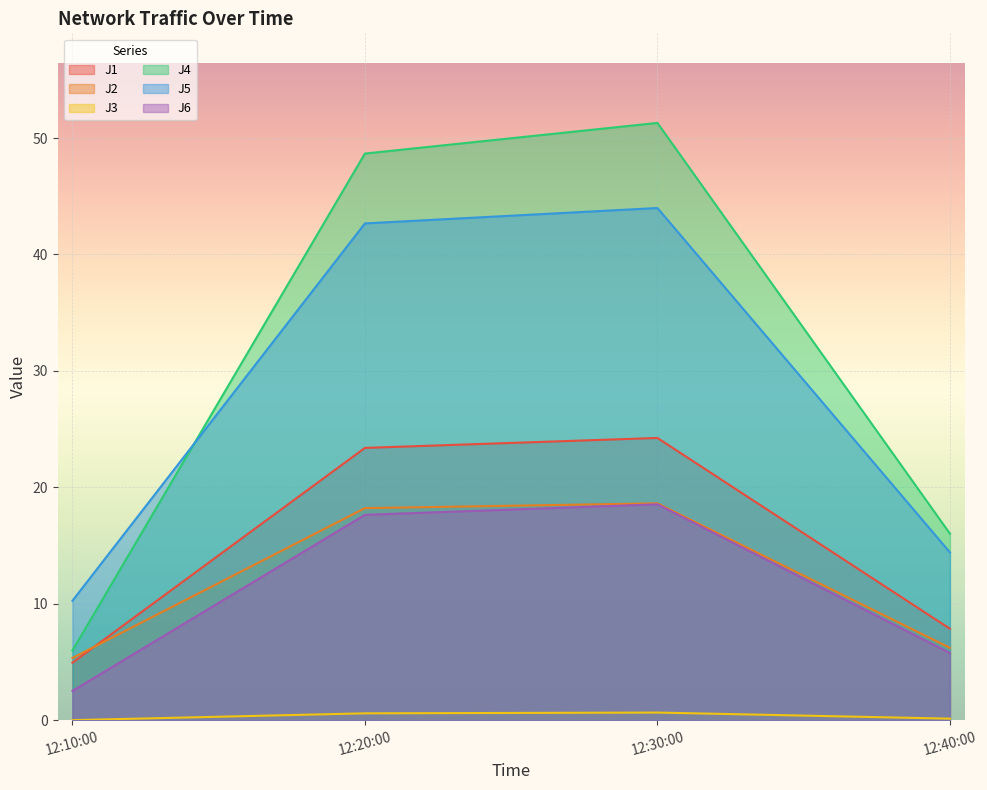

The J1 series shows 23.4 at 12:20:00. True or false?

True